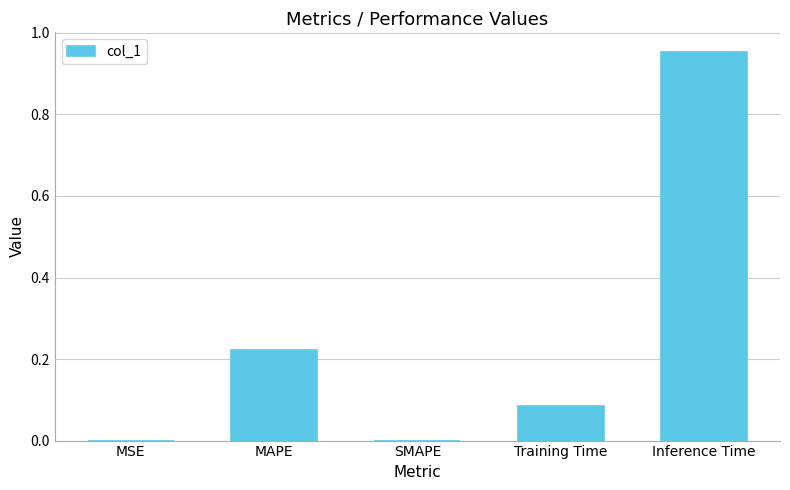

At which category does the chart reach its peak across all series?

Inference Time